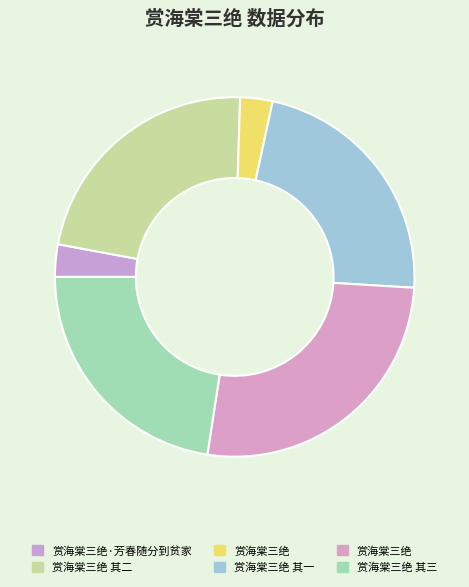

Which slice is the largest?

赏海棠三绝